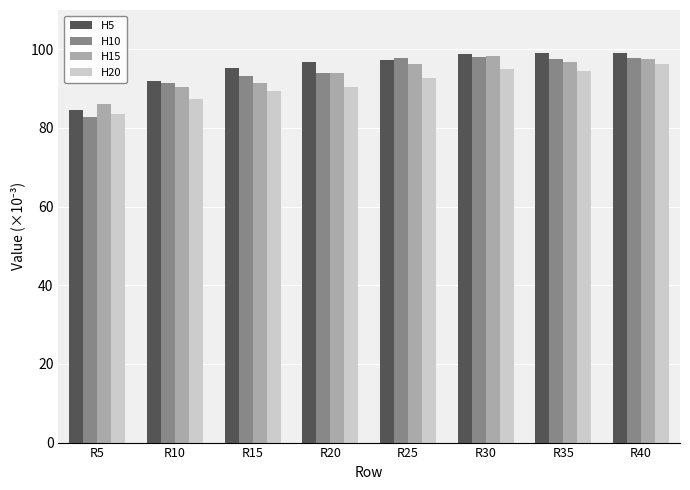

What is the minimum value for H20?

83.6